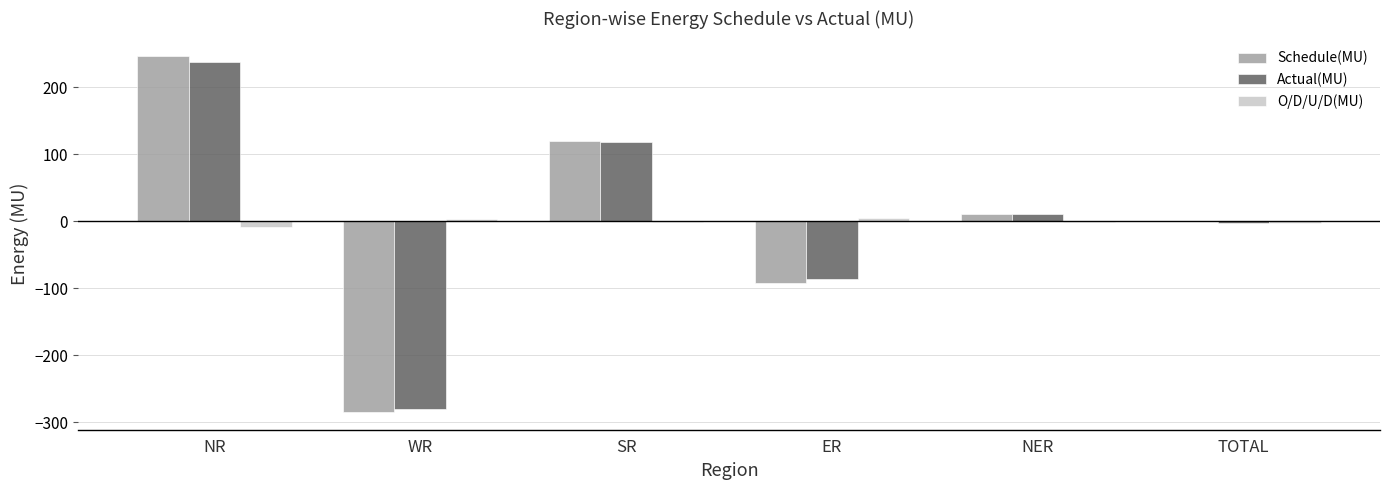

At which label does O/D/U/D(MU) first exceed -1?

WR